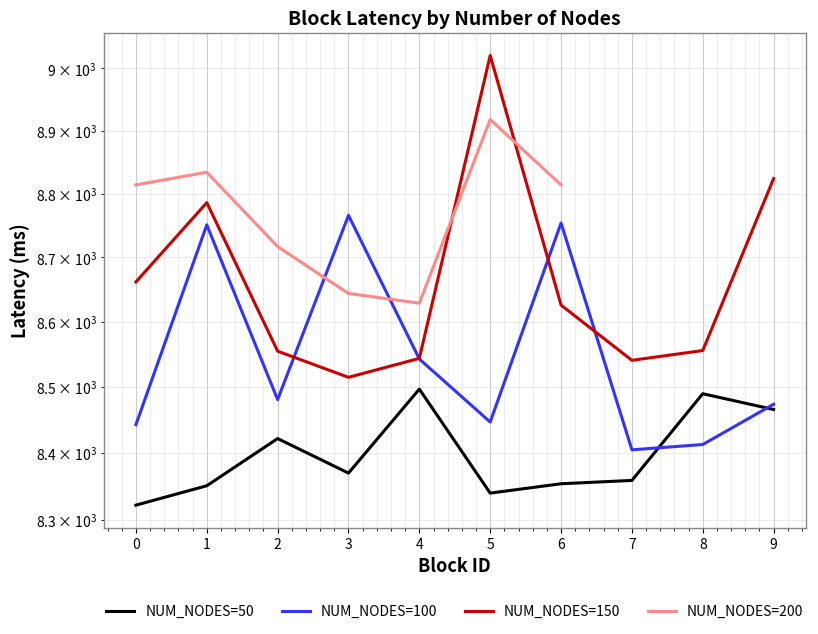

Does the chart display data point markers on the line(s)?

No